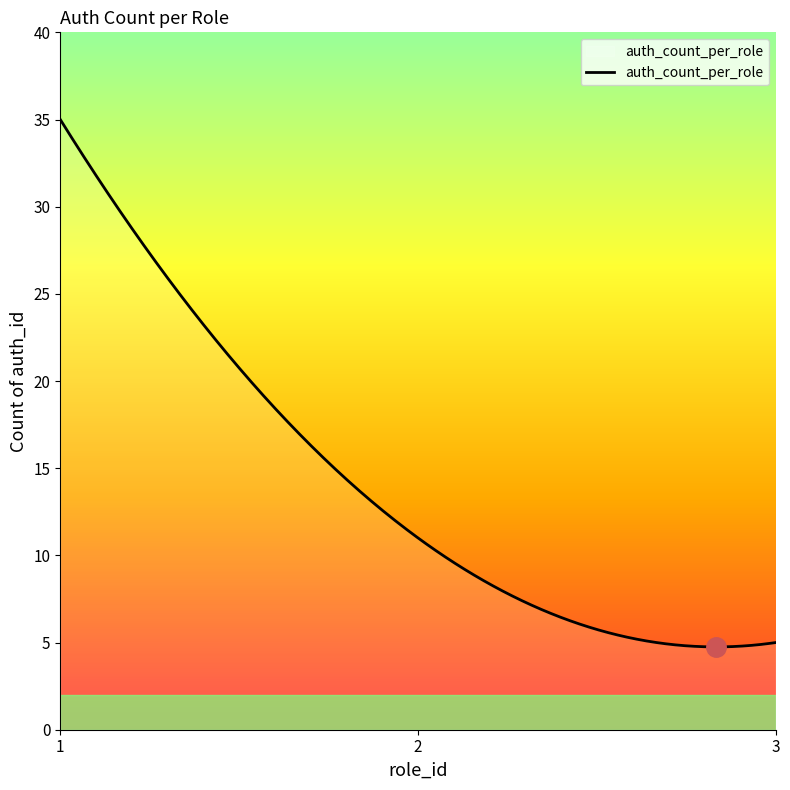

What is the maximum value shown in the chart?

35.0